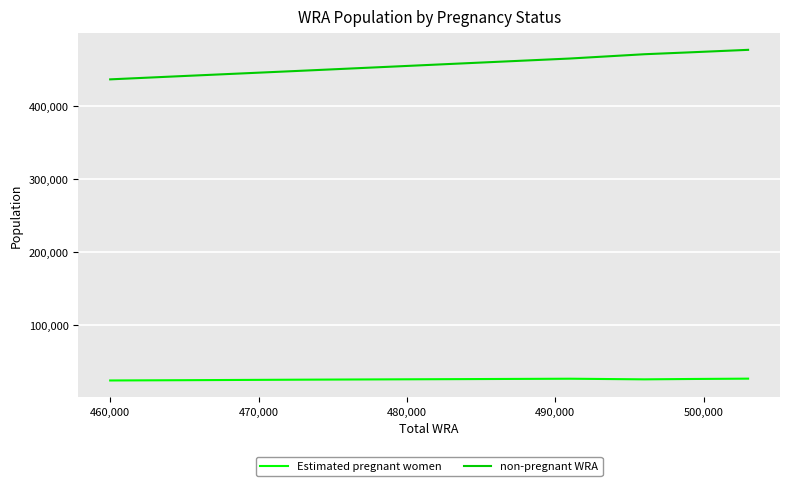

How many categories are shown in the chart?

11